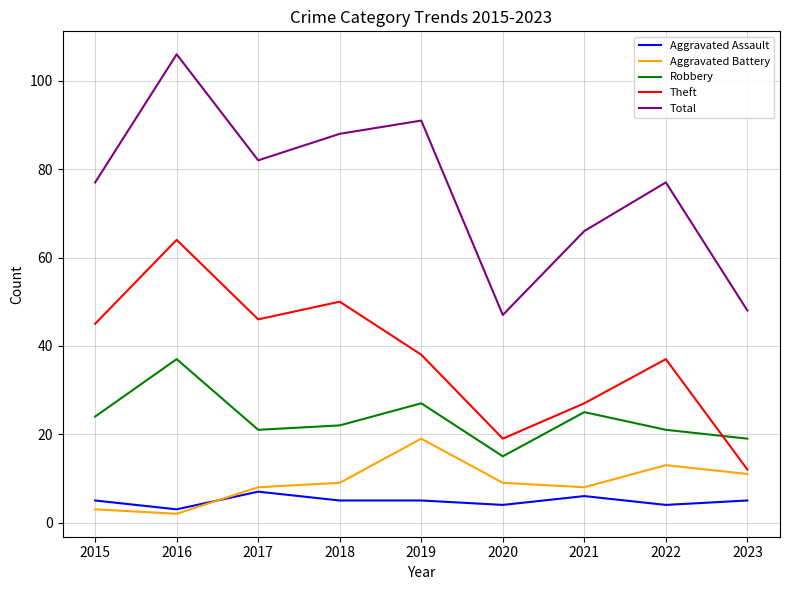

Which label corresponds to the largest value in the chart?

2016